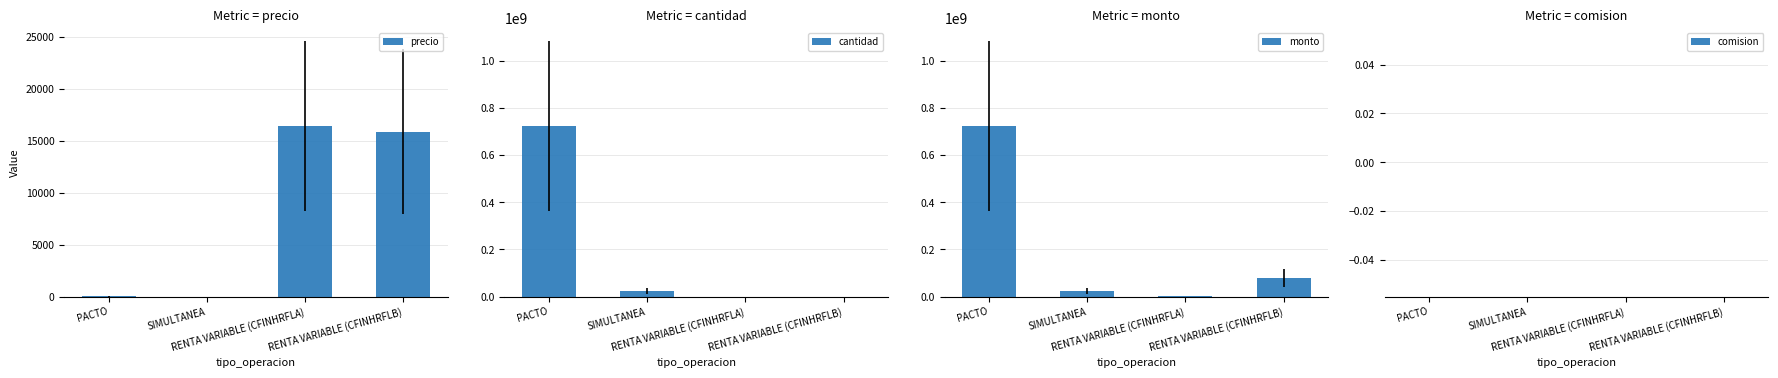

Reading left to right, transcribe all the data shown in this chart.

precio: PACTO=0.5	SIMULTANEA=0.0	RENTA VARIABLE (CFINHRFLA)=16420.4	RENTA VARIABLE (CFINHRFLB)=15864.4
cantidad: PACTO=723120500.0	SIMULTANEA=22820000.0	RENTA VARIABLE (CFINHRFLA)=71.0	RENTA VARIABLE (CFINHRFLB)=4971.0
monto: PACTO=723000000.0	SIMULTANEA=22755000.0	RENTA VARIABLE (CFINHRFLA)=1165850.0	RENTA VARIABLE (CFINHRFLB)=78861982.0
comision: PACTO=0.0	SIMULTANEA=0.0	RENTA VARIABLE (CFINHRFLA)=0.0	RENTA VARIABLE (CFINHRFLB)=0.0